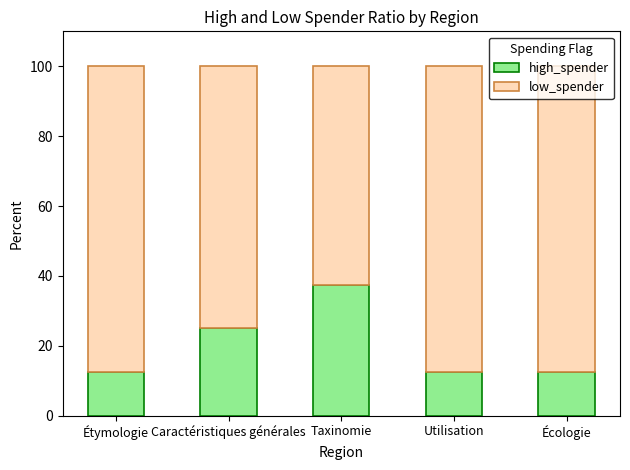

What is the sum of the high_spender values at Utilisation and Taxinomie?

50.0